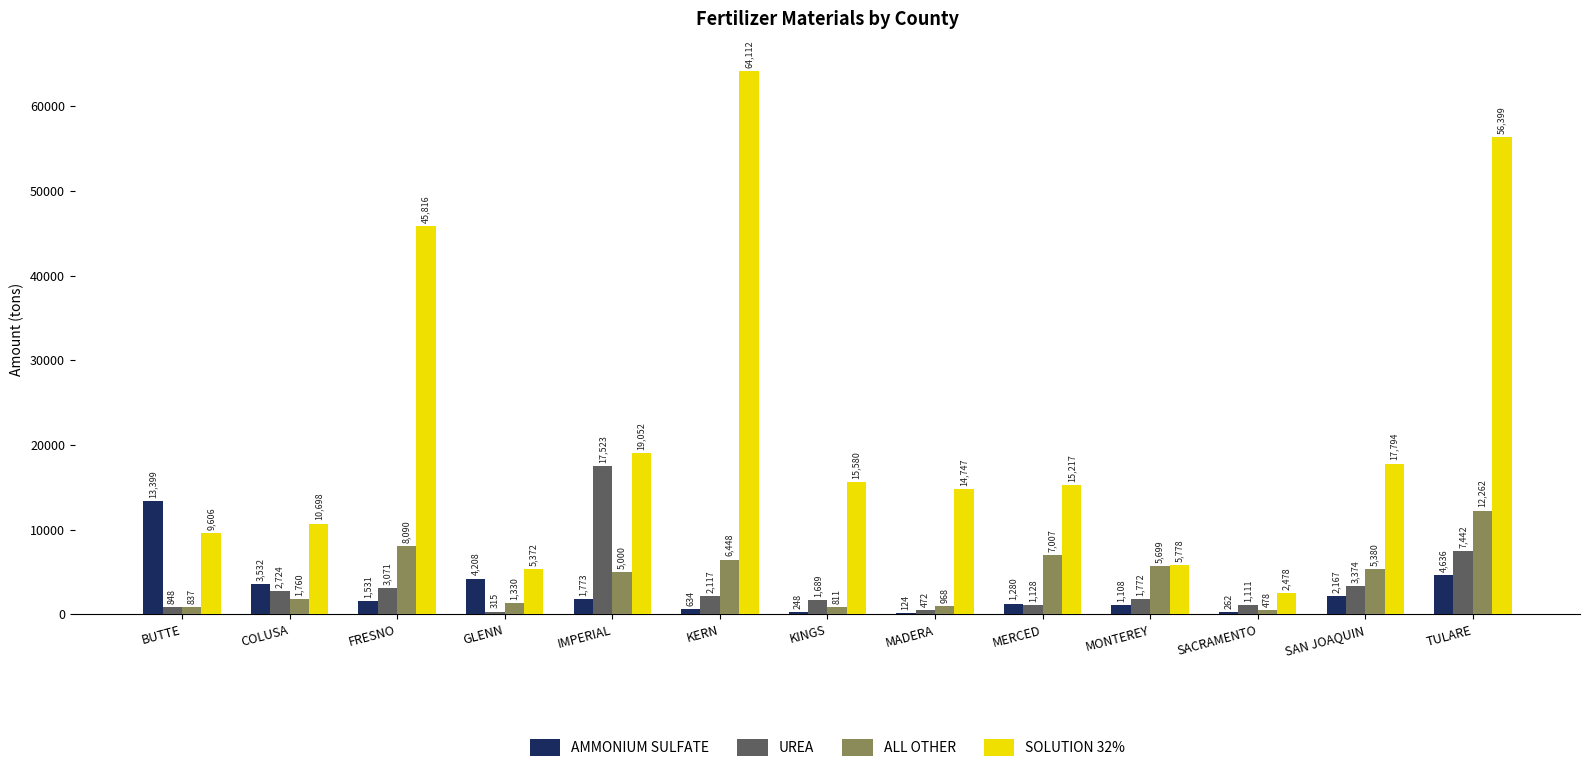

Which label corresponds to the largest value in the chart?

KERN